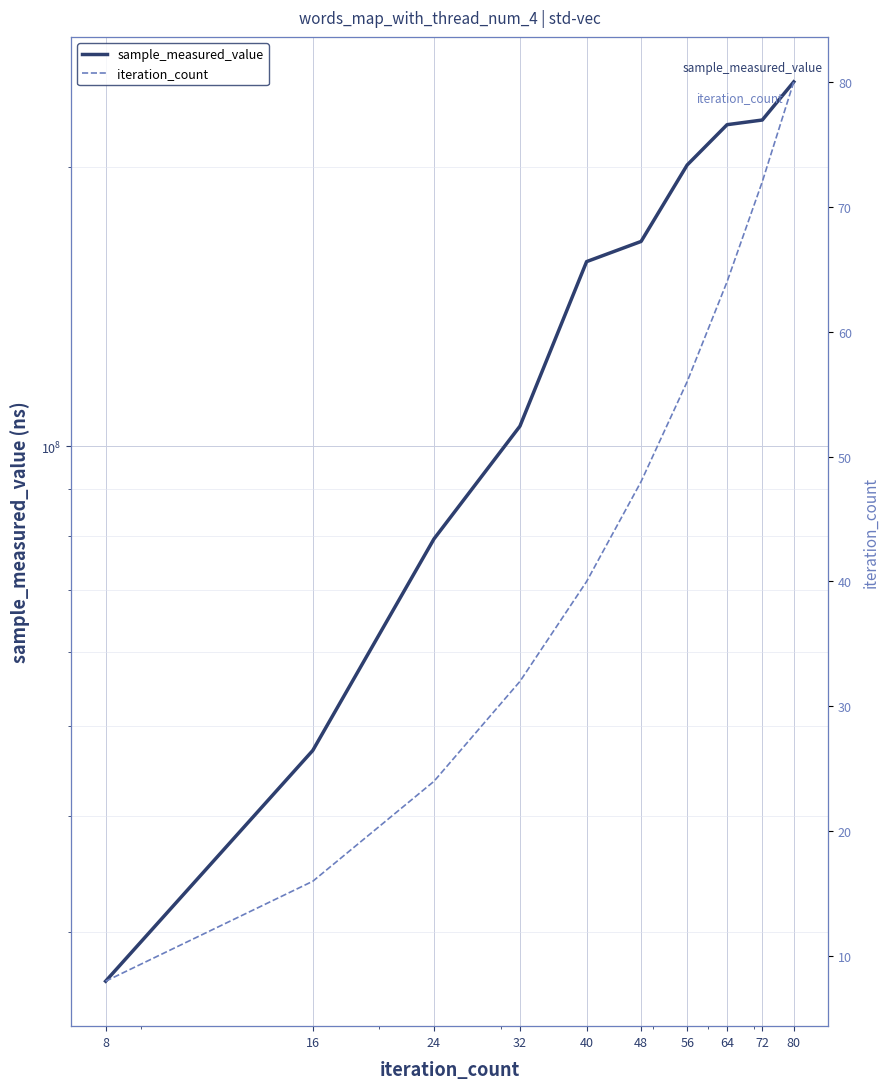

What is the value of the sample_measured_value point at the 10th from the left?

246852875